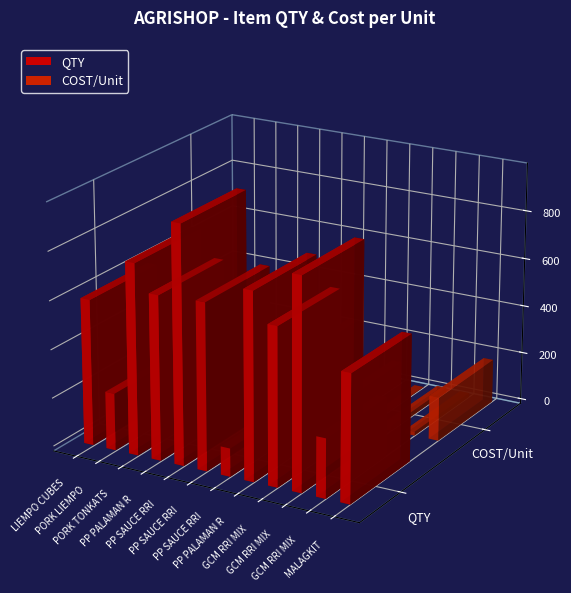

At how many categories does at least one series exceed 233?

11